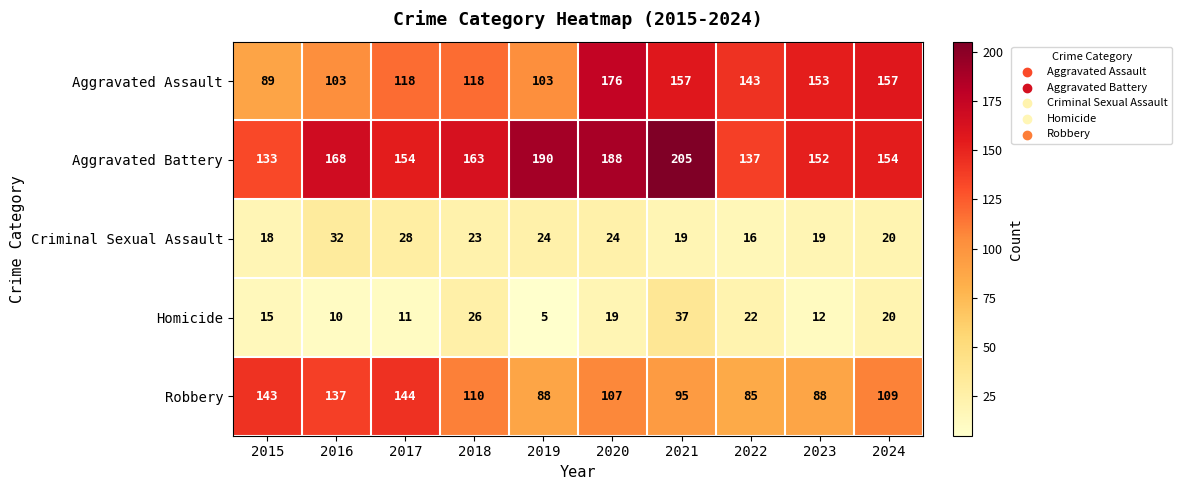

How many data points does each series have?

10